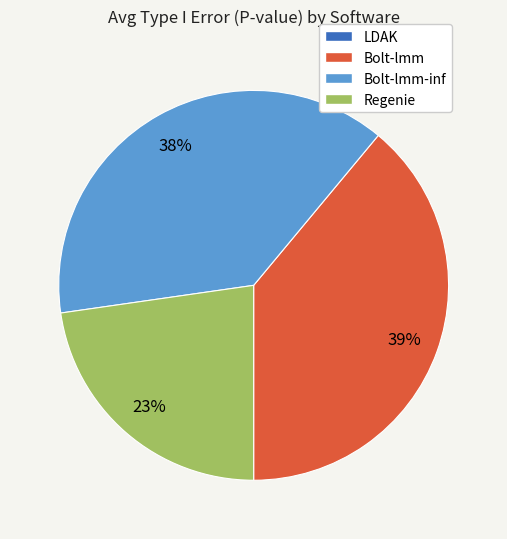

Is there a majority slice in this chart?

No